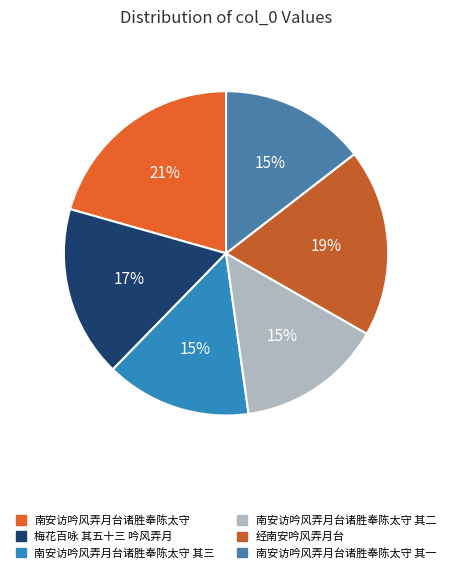

How many slices are in this pie chart?

6